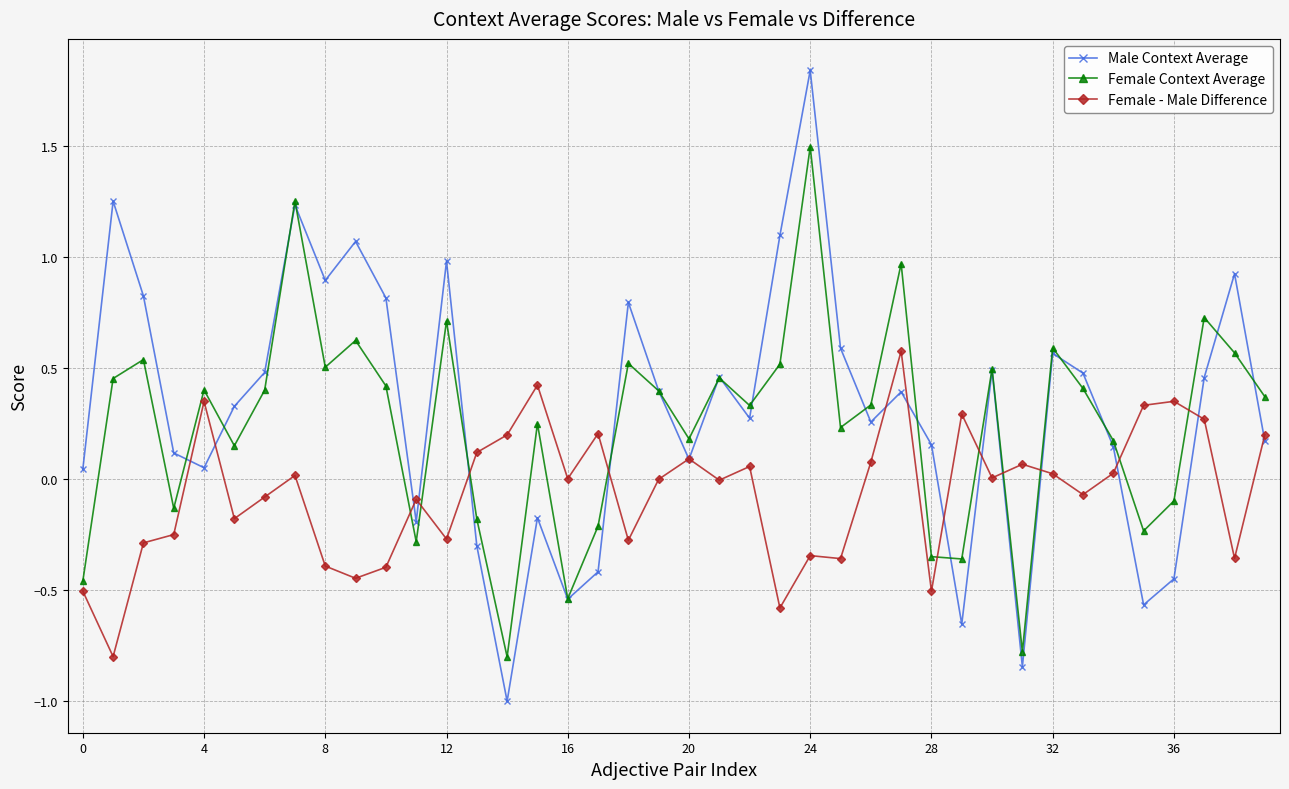

How many positive values does the Female Context Average series have?

28